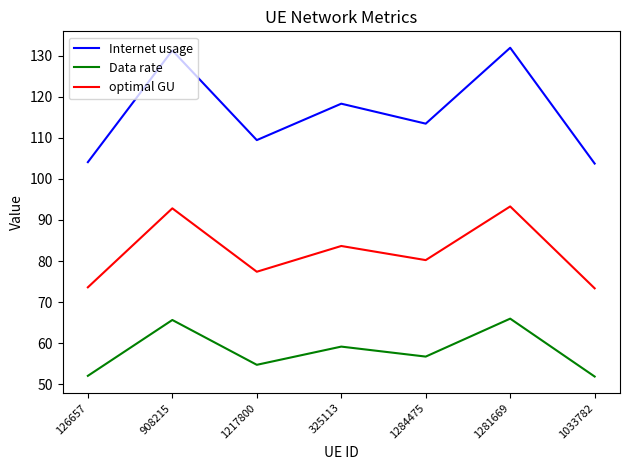

How many lines are shown in the chart?

3